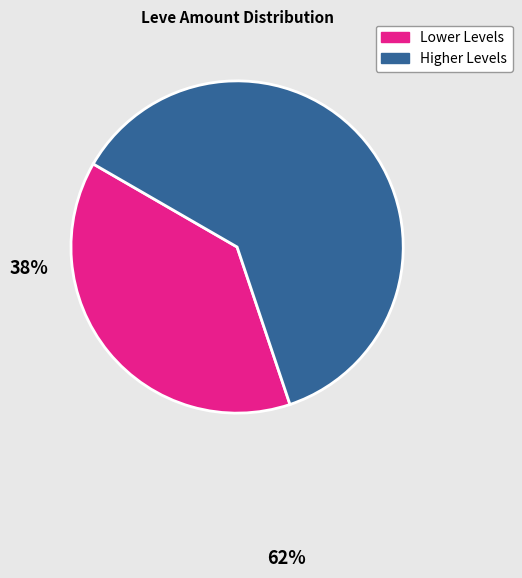

Does any single category account for the majority?

Yes